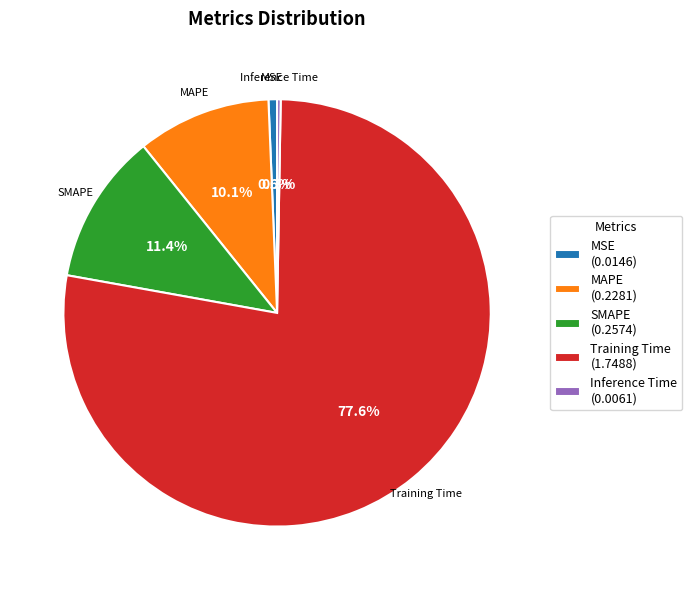

To the nearest percent, what is the difference between the largest and smallest slice percentages?

77%